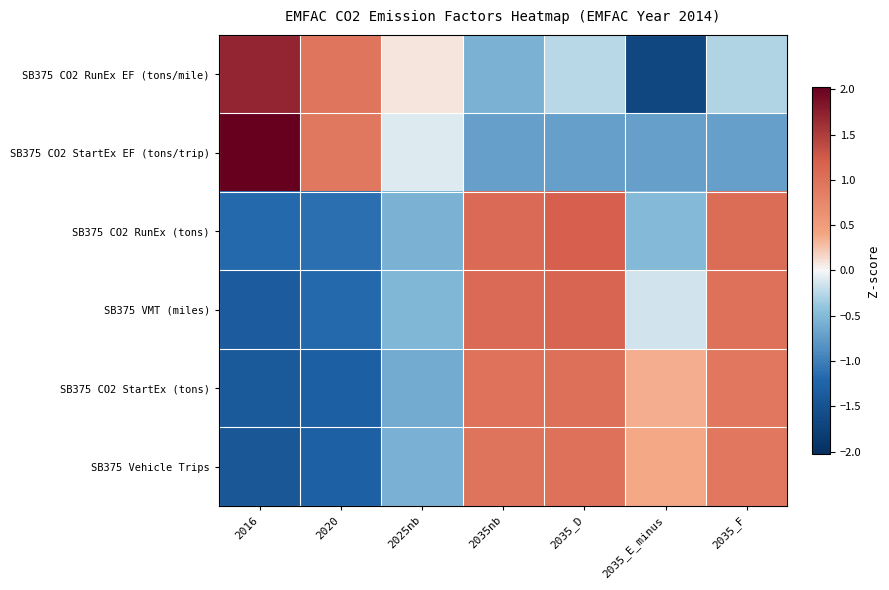

List the series in order of their peak value, highest first.

SB375 CO2 StartEx EF (tons/trip), SB375 CO2 RunEx EF (tons/mile), SB375 CO2 RunEx (tons), SB375 VMT (miles), SB375 CO2 StartEx (tons), SB375 Vehicle Trips